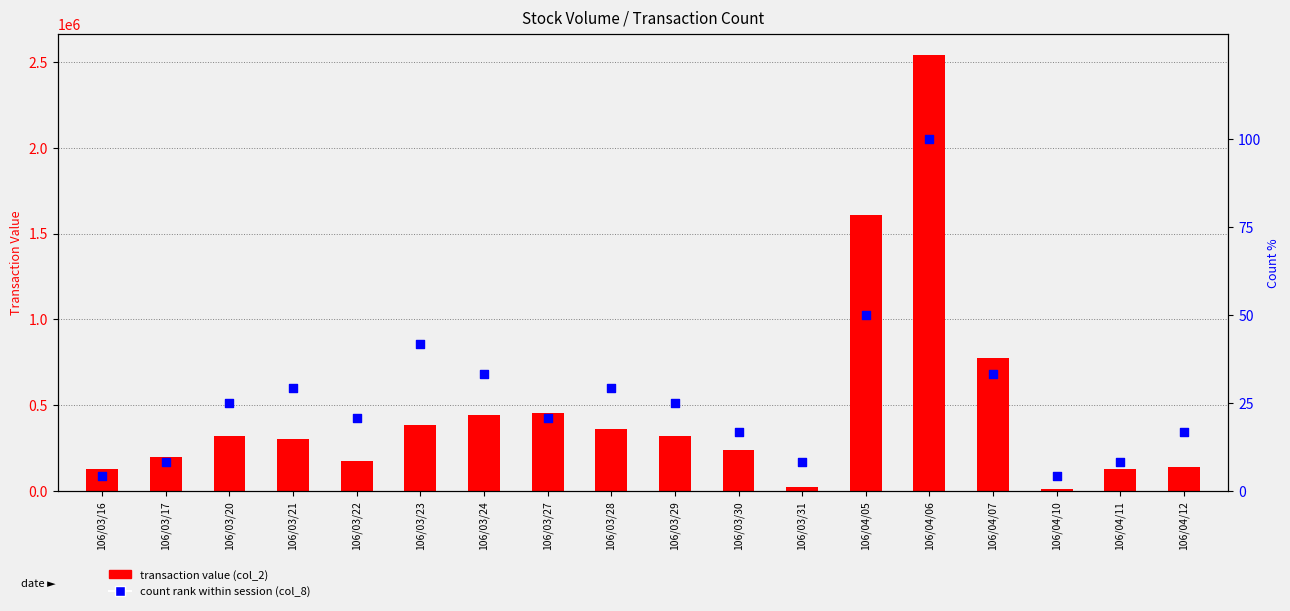

Which series has the widest spread of Y values?

transaction value (col_2)